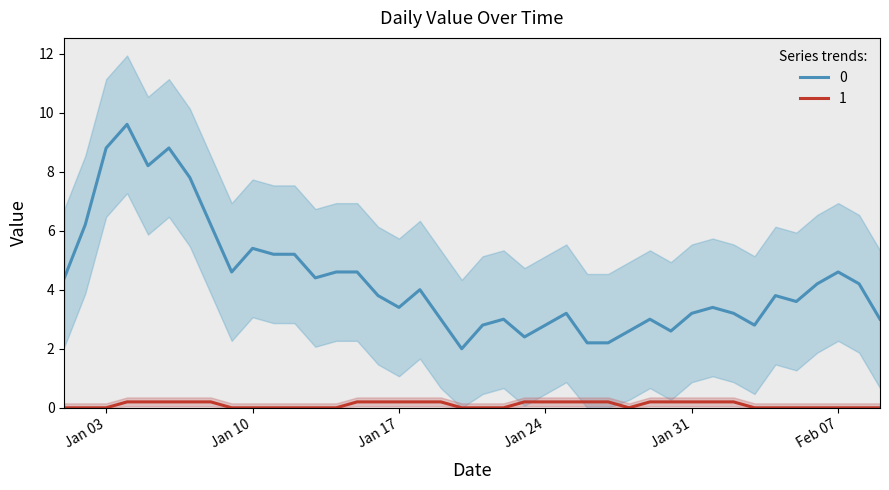

What is the label of the 26th point from the left?

2023-01-26